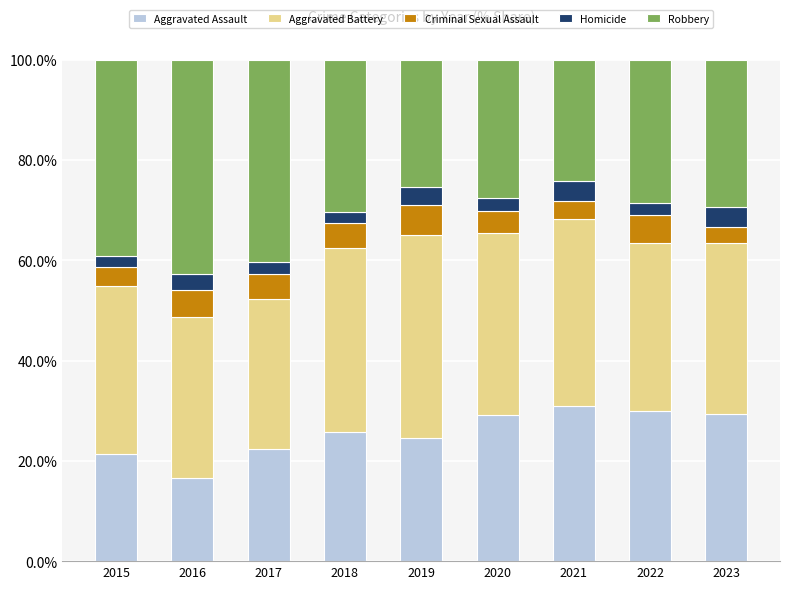

What is the total value across all series at 2020?

100.0